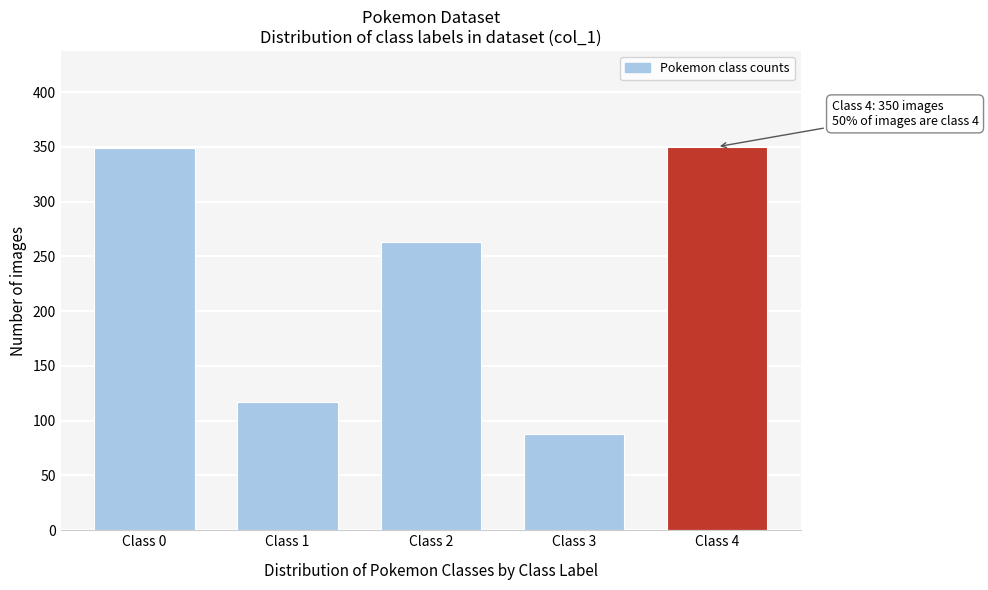

What is the greatest value displayed?

350